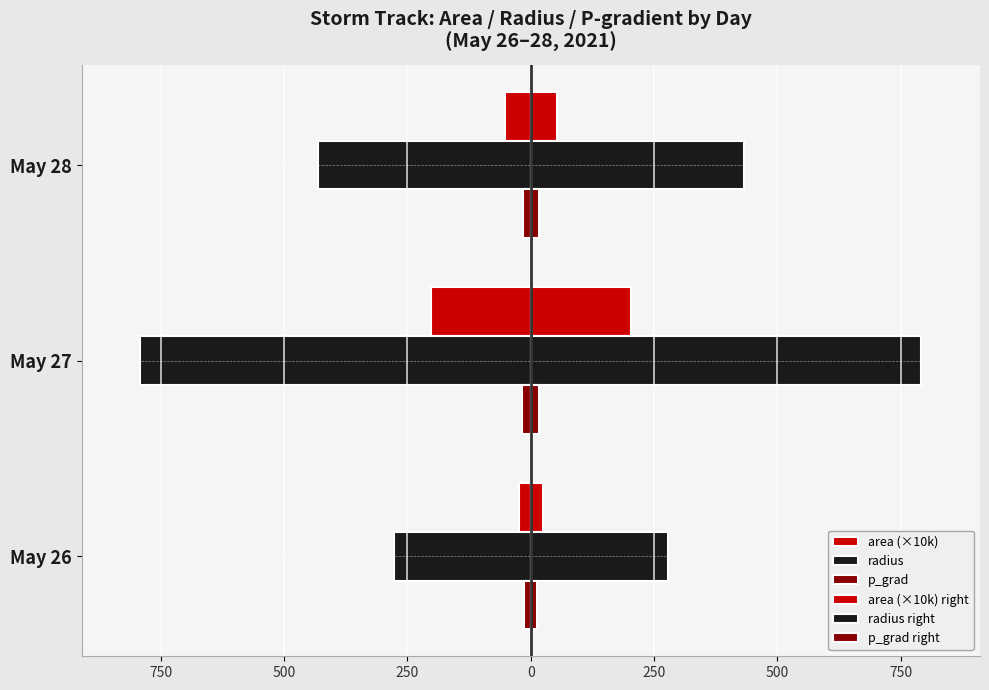

Reading right to left, transcribe all the data shown in this chart.

area (×10k): -52.2	-202.2	-24.8
radius: -432.1	-791.8	-277.5
p_grad: -16.5	-16.9	-13.1
area (×10k) right: 52.2	202.2	24.8
radius right: 432.1	791.8	277.5
p_grad right: 16.5	16.9	13.1